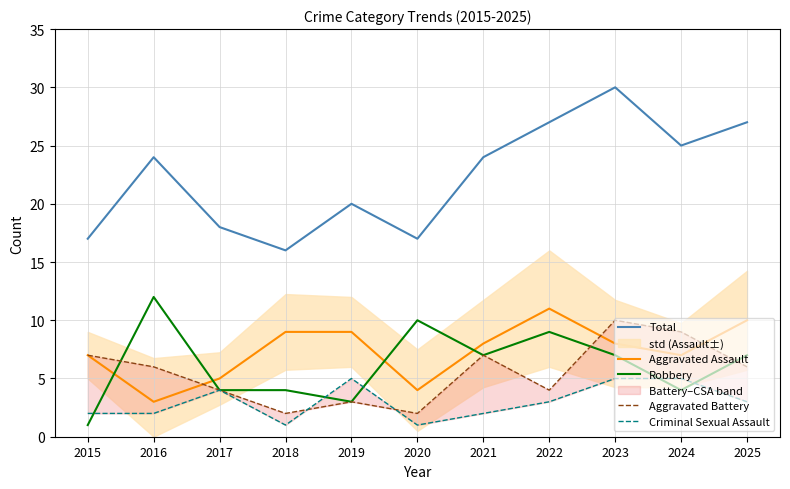

Reading left to right, transcribe all the data shown in this chart.

Total: 17	24	18	16	20	17	24	27	30	25	27
Aggravated Assault: 7	3	5	9	9	4	8	11	8	7	10
Robbery: 1	12	4	4	3	10	7	9	7	4	7
Aggravated Battery: 7	6	4	2	3	2	7	4	10	9	6
Criminal Sexual Assault: 2	2	4	1	5	1	2	3	5	5	3